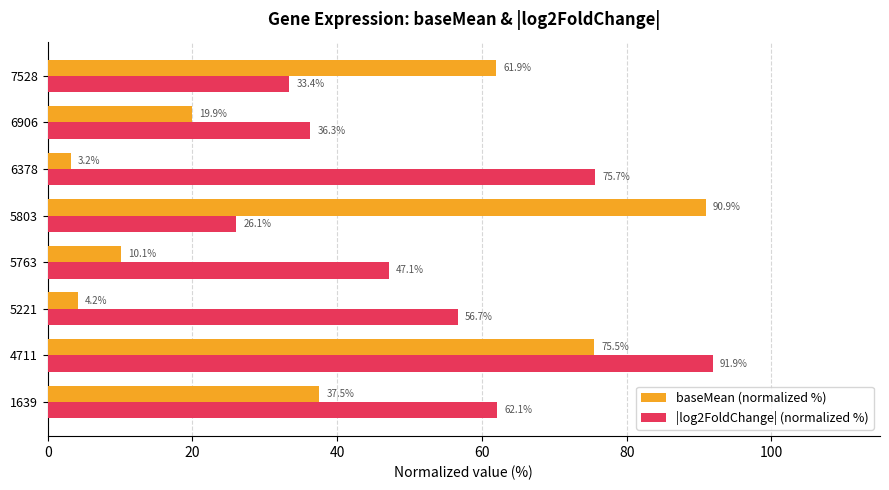

How many data points does each series have?

8